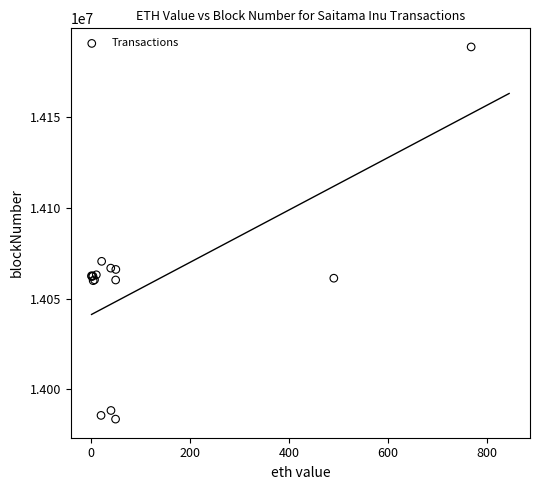

What Y value in the scatter plot is closest to 14086025?

14070460